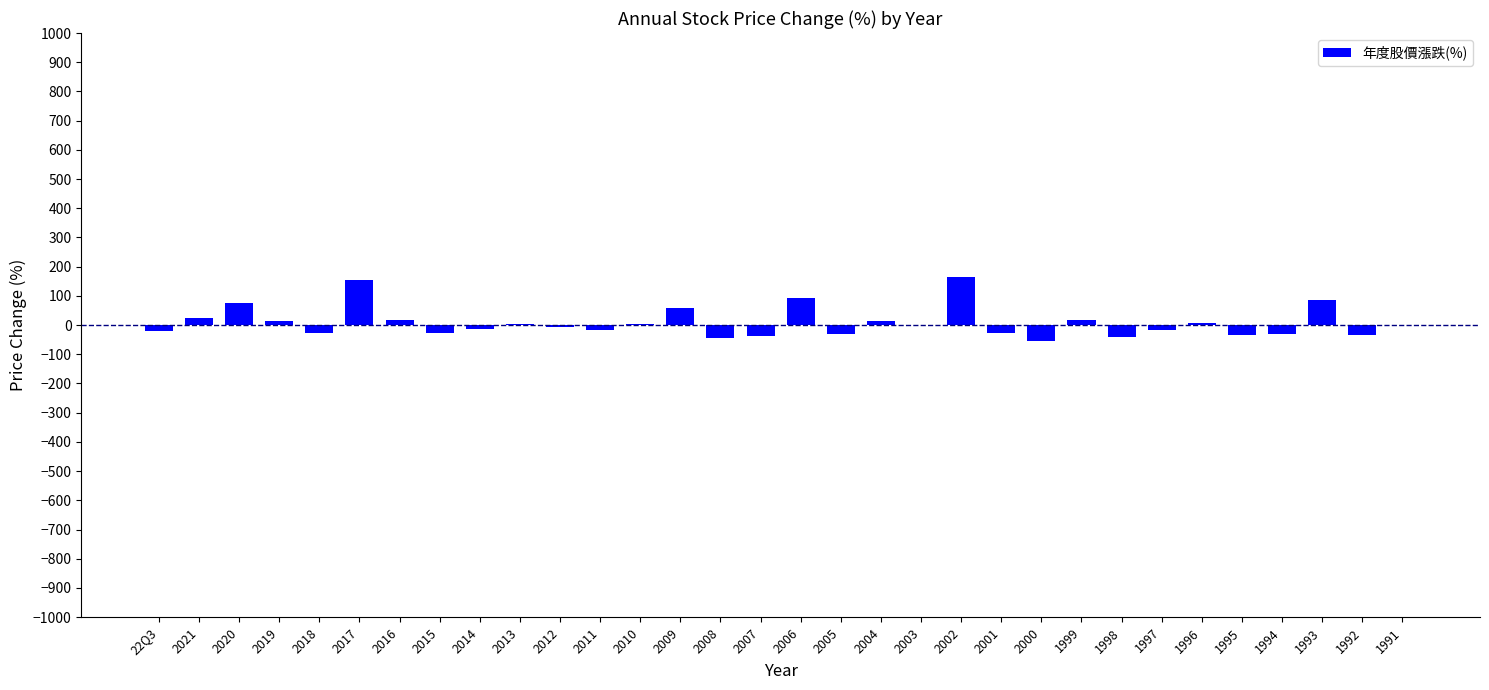

Approximately how many times larger is the value at 2002 compared to 1993?

1.9